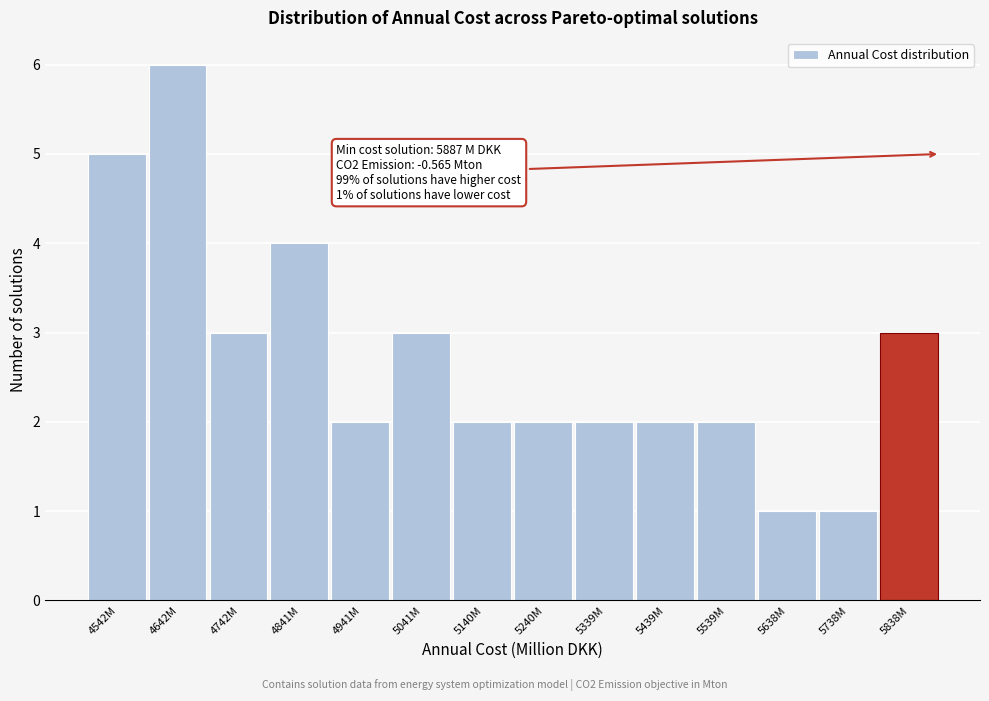

Reading left to right, what are all the values shown in this chart?

5	6	3	4	2	3	2	2	2	2	2	1	1	3